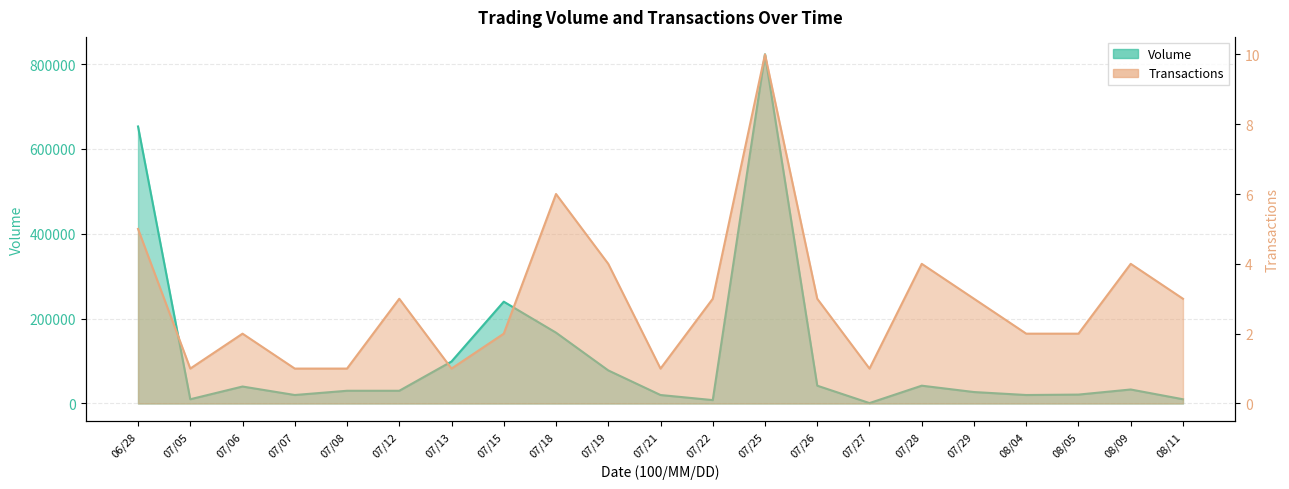

At which category does Transactions reach its first local peak?

07/06